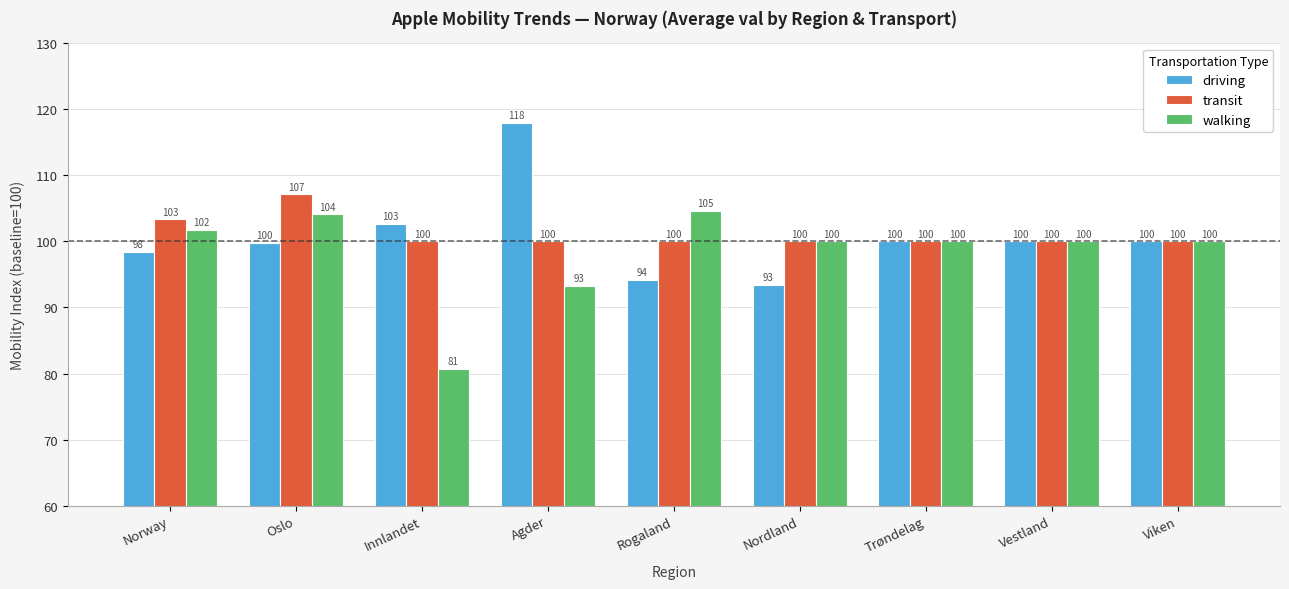

What is the minimum value shown in the chart?

80.7